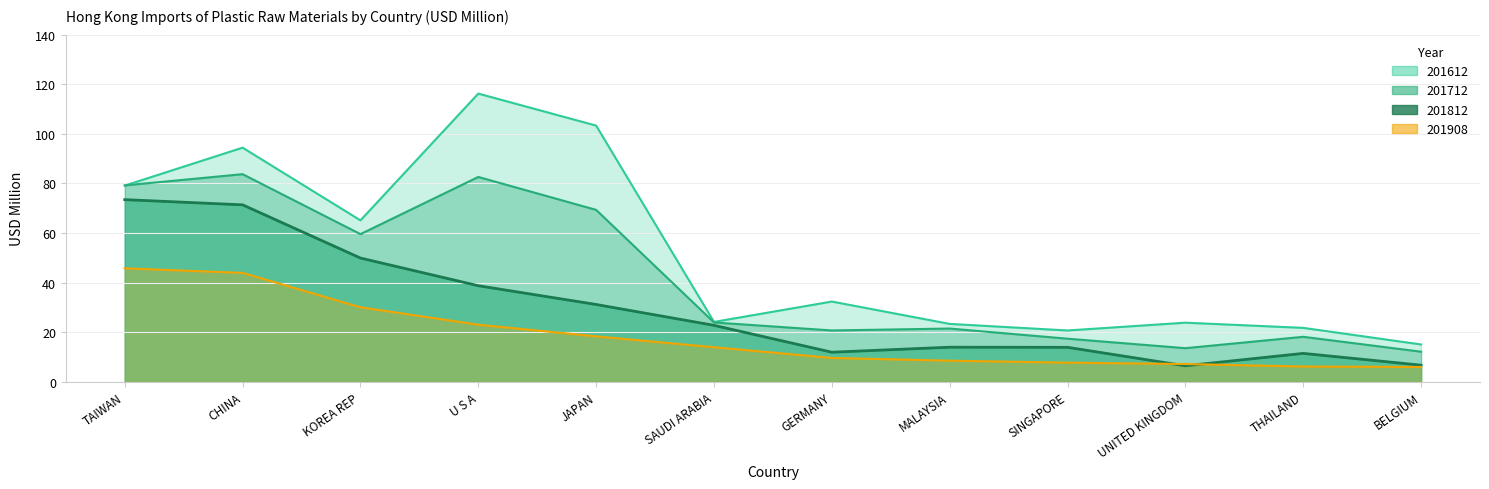

What position from the right is UNITED KINGDOM?

3